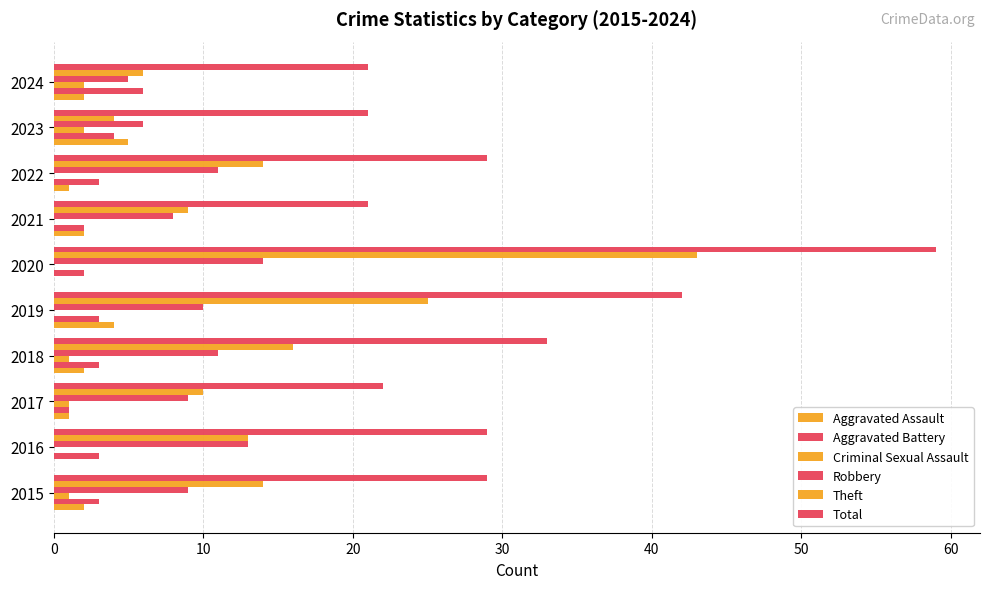

How many data points does each series have?

10